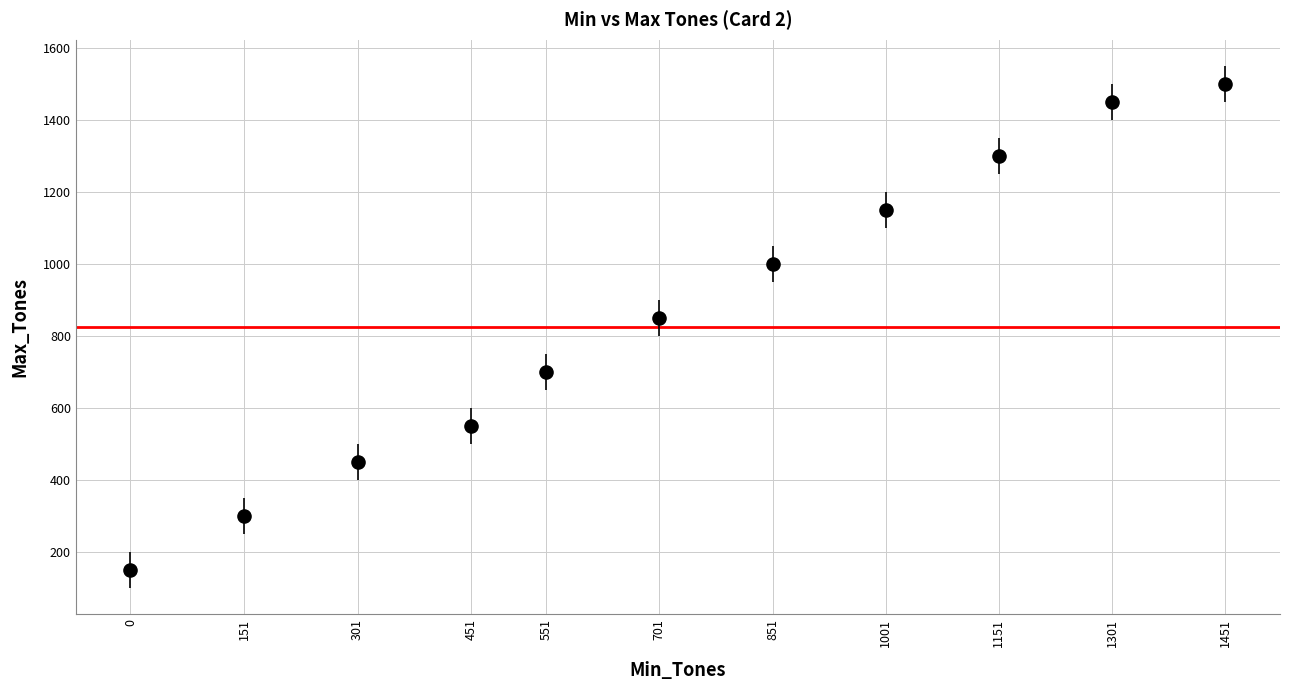

What is the range of X values (max minus min)?

1451